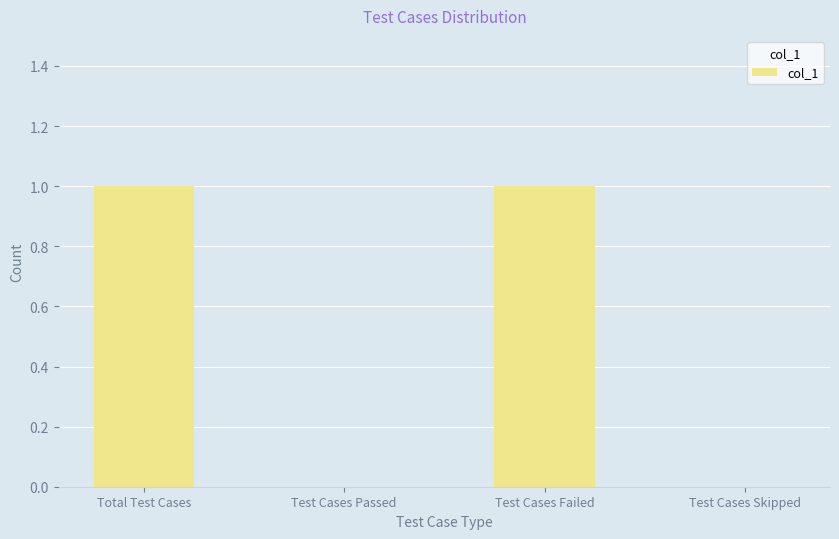

The chart shows a value of 1 at Test Cases Skipped. True or false?

False